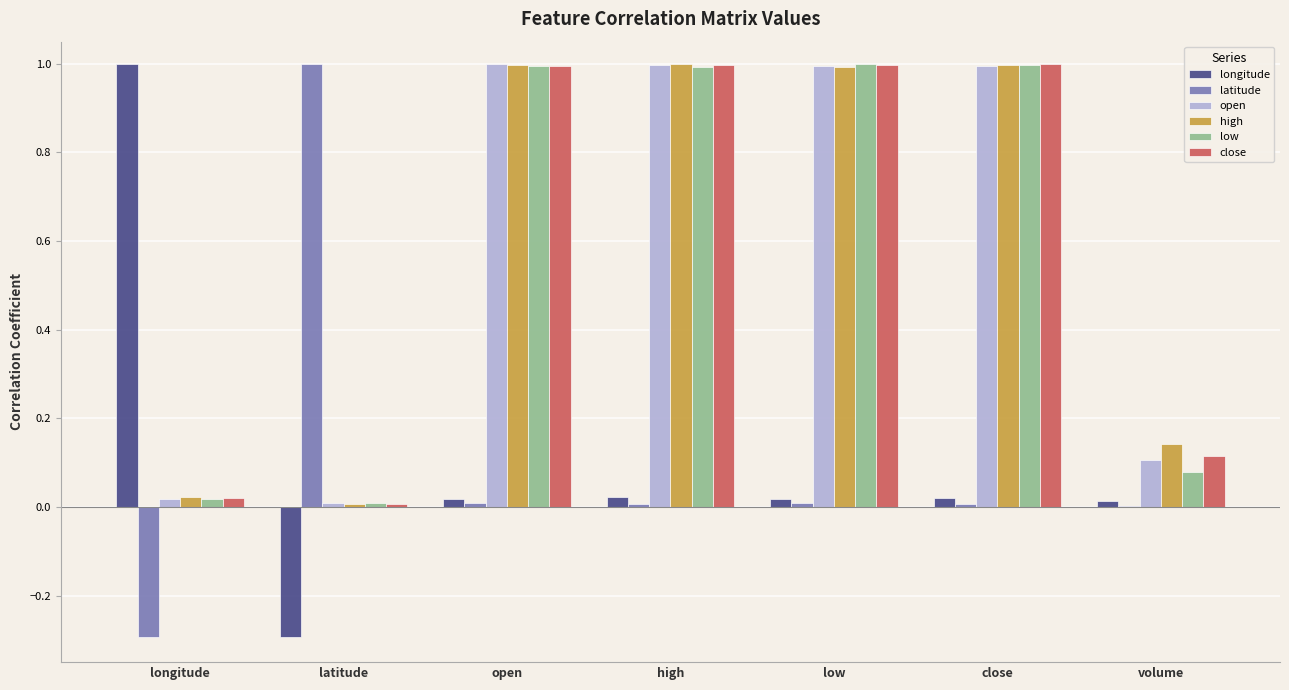

The value of open at open is 1.0. True or false?

True